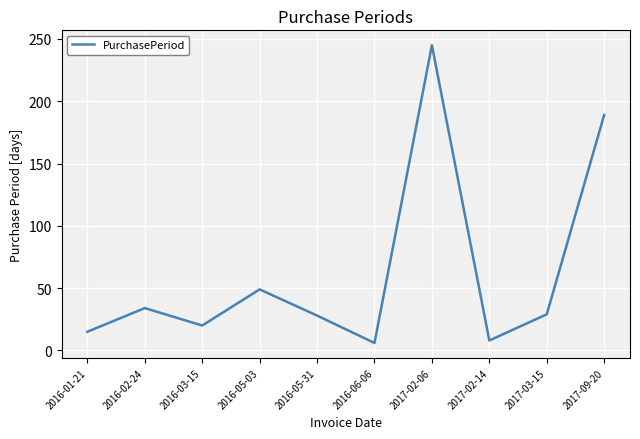

Which category has the highest value across all series?

2017-02-06